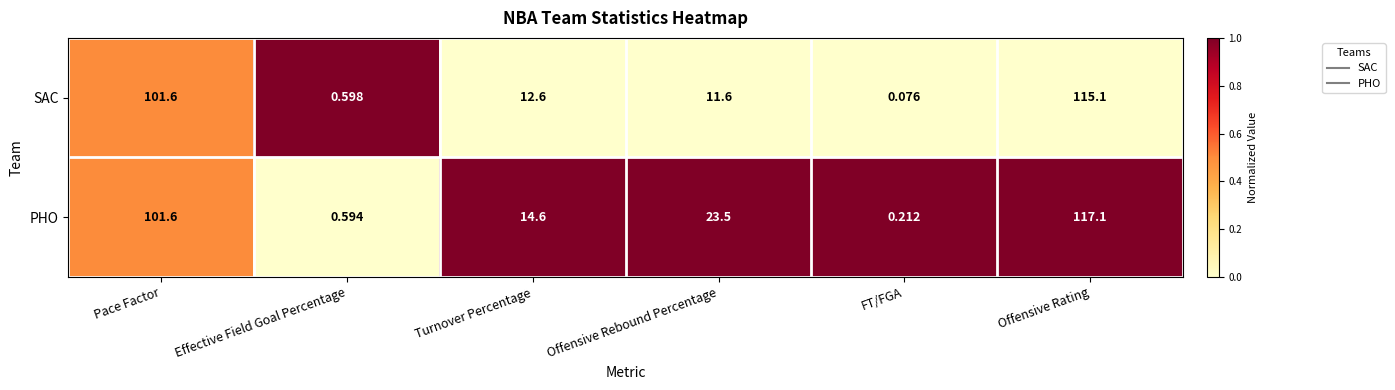

Between Effective Field Goal Percentage and Turnover Percentage, which series saw the biggest shift?

PHO